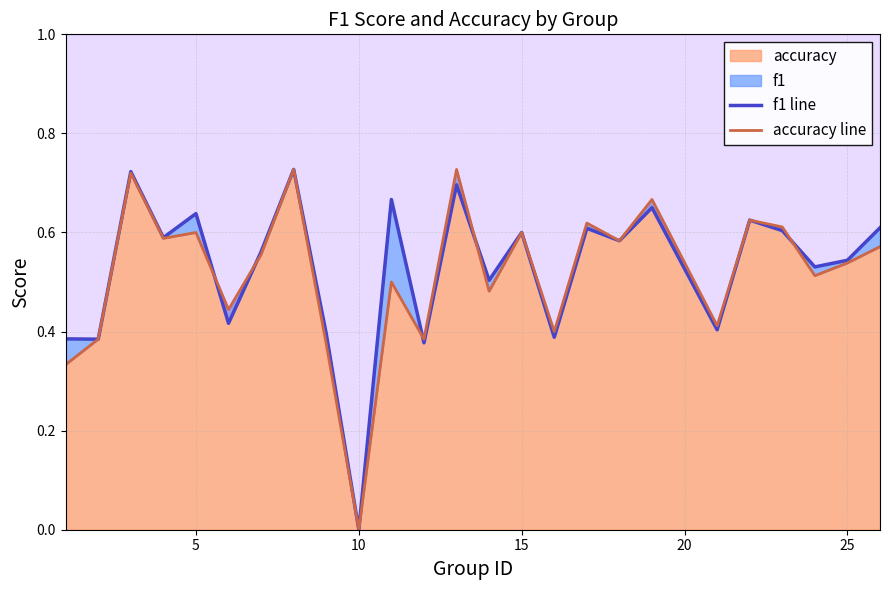

How many positive values does the f1 line series have?

24